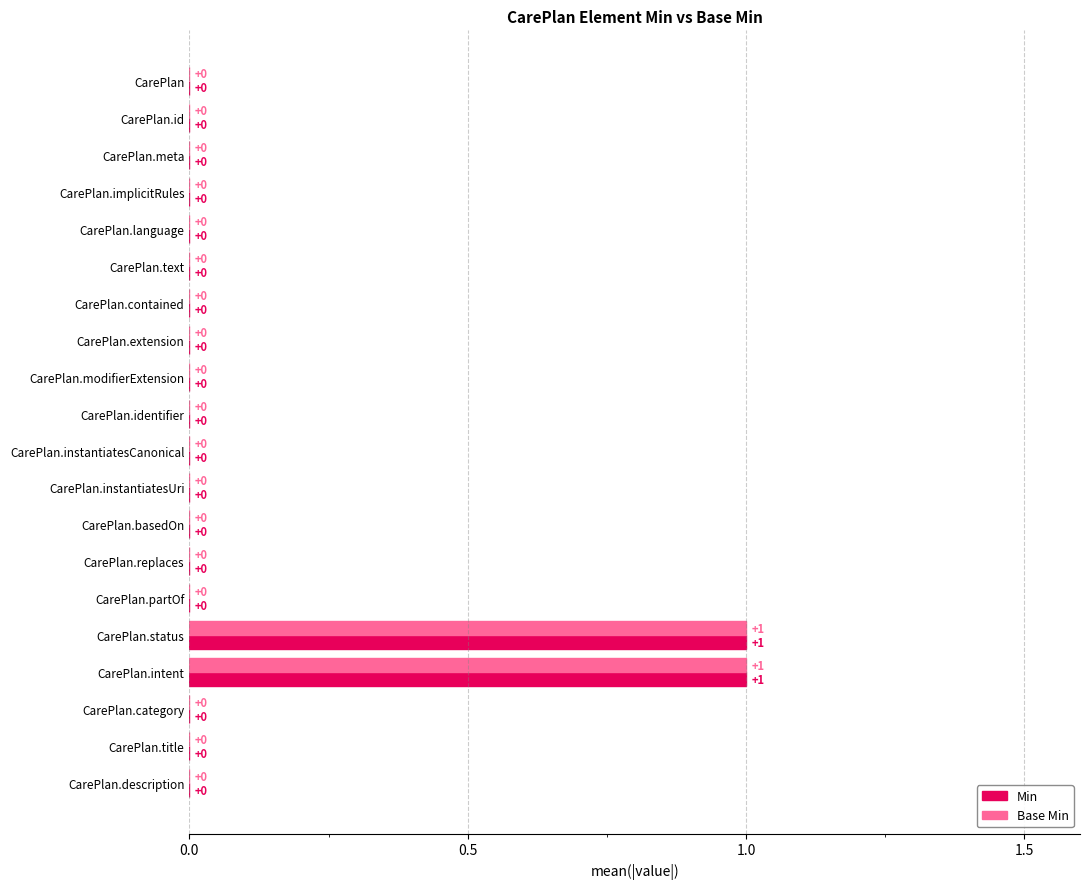

True or false: Min has a value of 0 at CarePlan.extension.

True